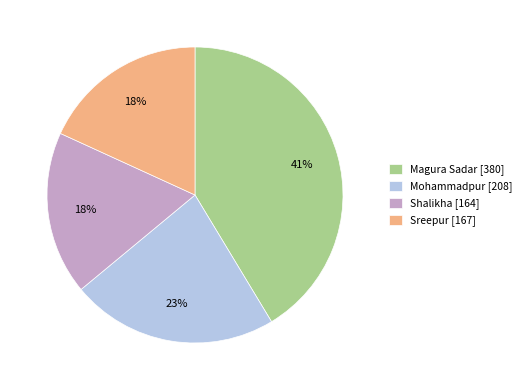

True or false: Shalikha accounts for 18% of the total.

True